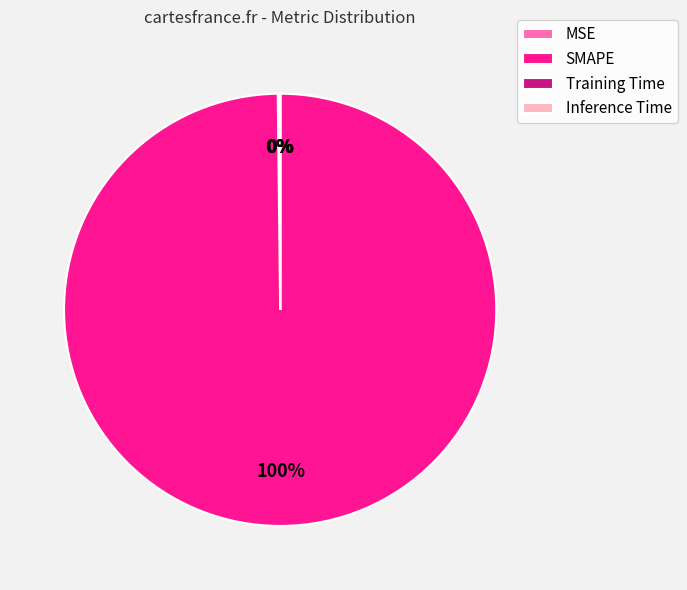

Which category has the biggest portion of the pie?

SMAPE